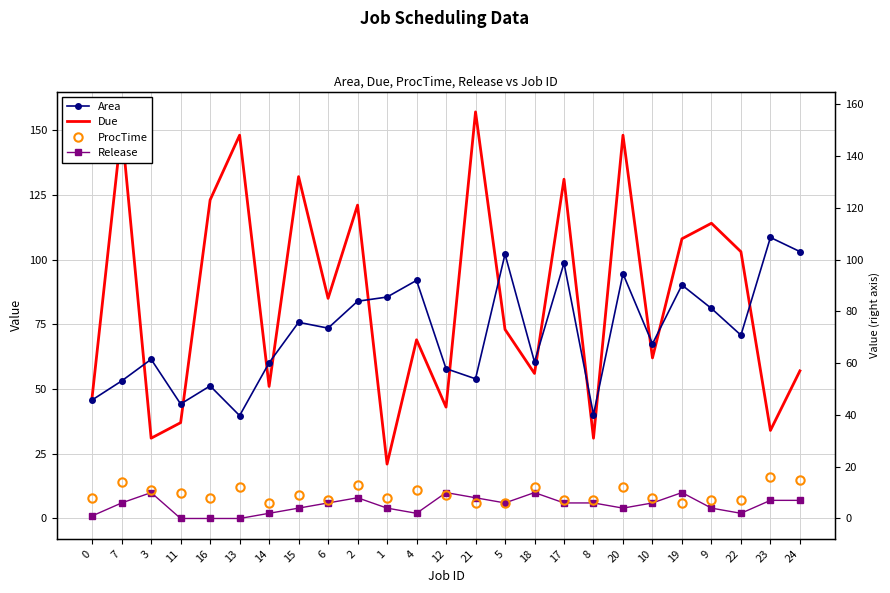

The Due series shows 205.5 at 15. True or false?

False